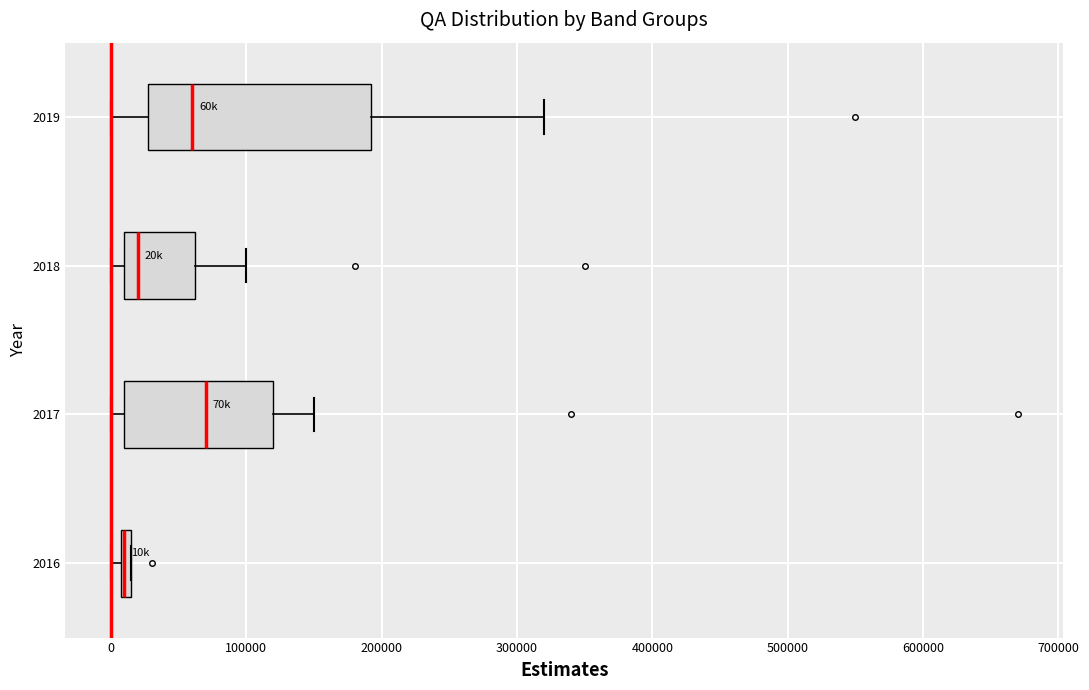

Where does the right whisker of the box at y = 2018 end on the x-axis? The values are not printed on the chart, so give them approximately, as read against the axis.

100000